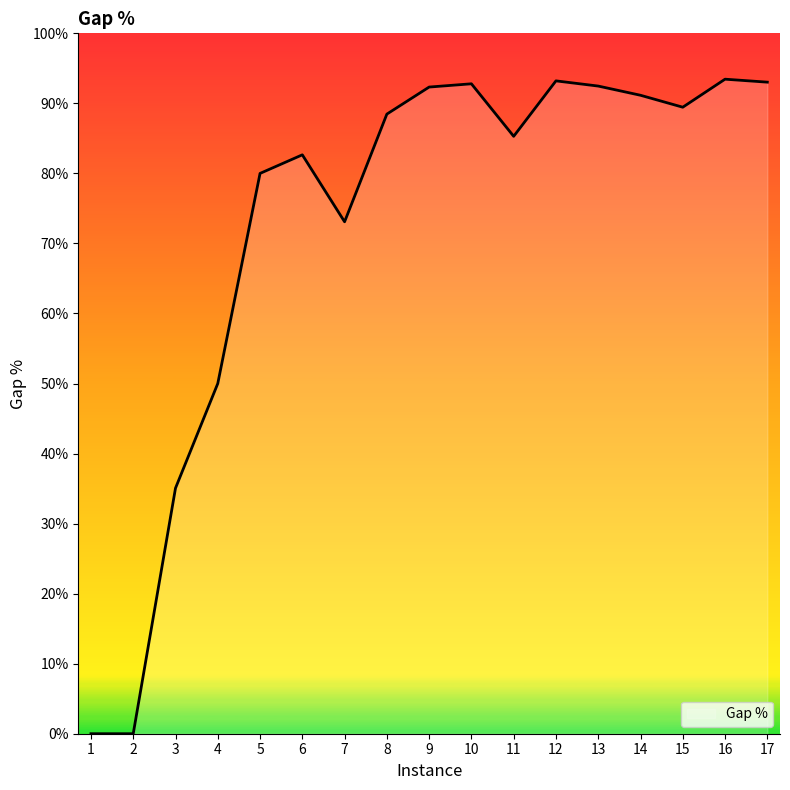

Rank the categories by value from lowest to highest.

1, 2, 3, 4, 7, 5, 6, 11, 8, 15, 14, 9, 13, 10, 17, 12, 16